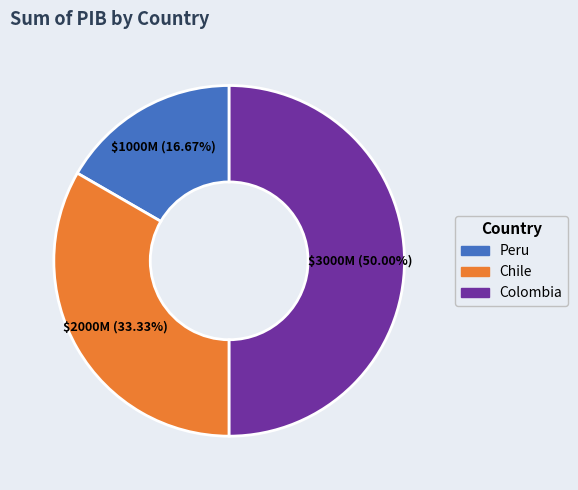

Does Chile account for over 50% of the chart?

No